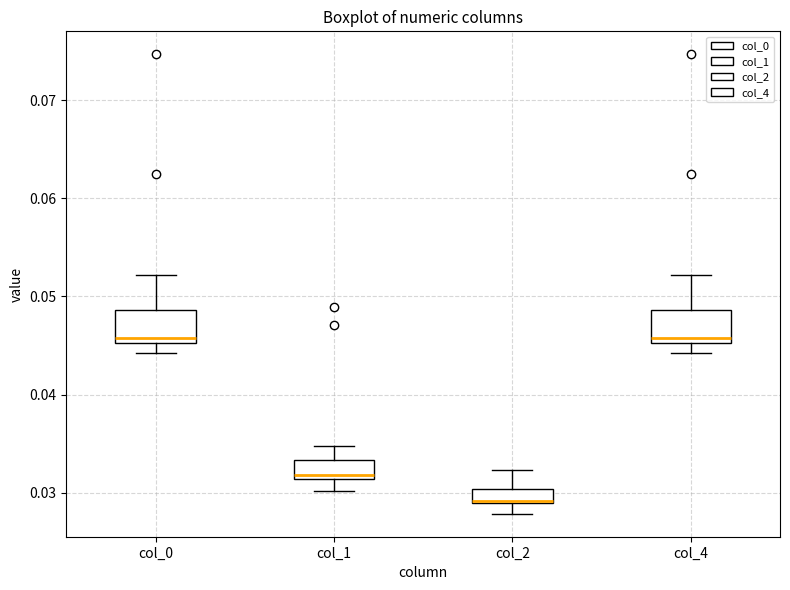

Which box has the lowest median line?

col_2